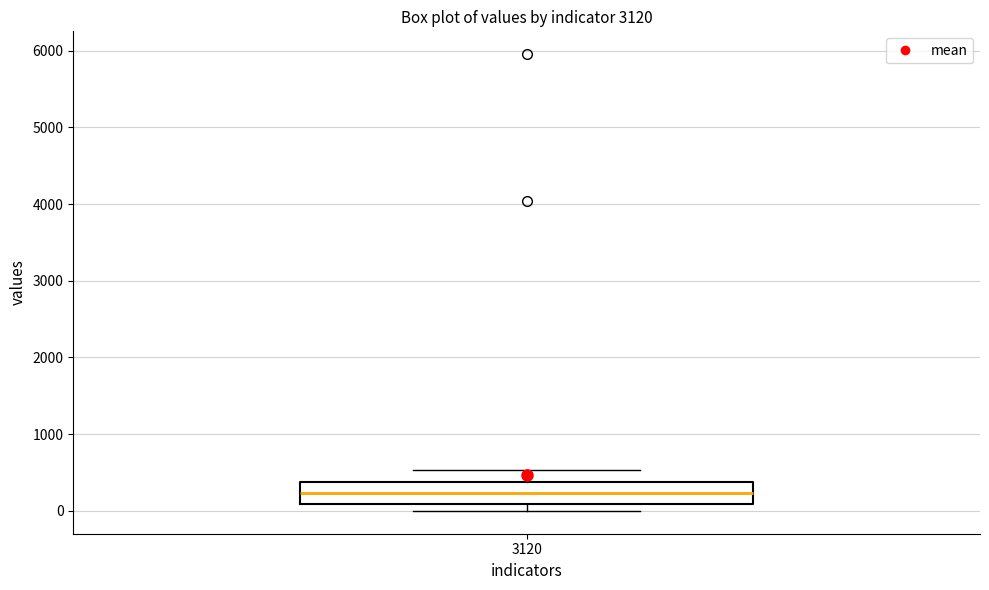

Where does the median line of the box at x = 3120 sit on the y-axis? The values are not printed on the chart, so give them approximately, as read against the axis.

200